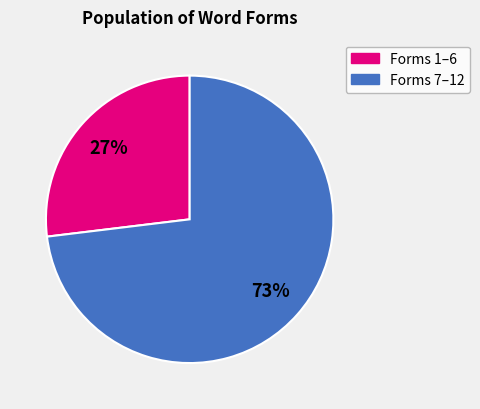

Is there any slice that represents more than half of the pie?

Yes